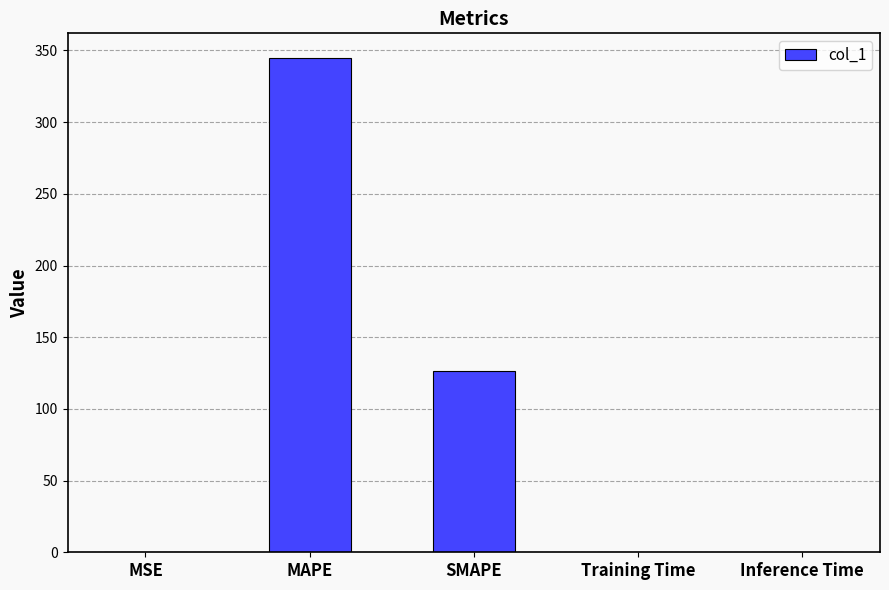

What is the sum of the values at MSE and Training Time?

0.1